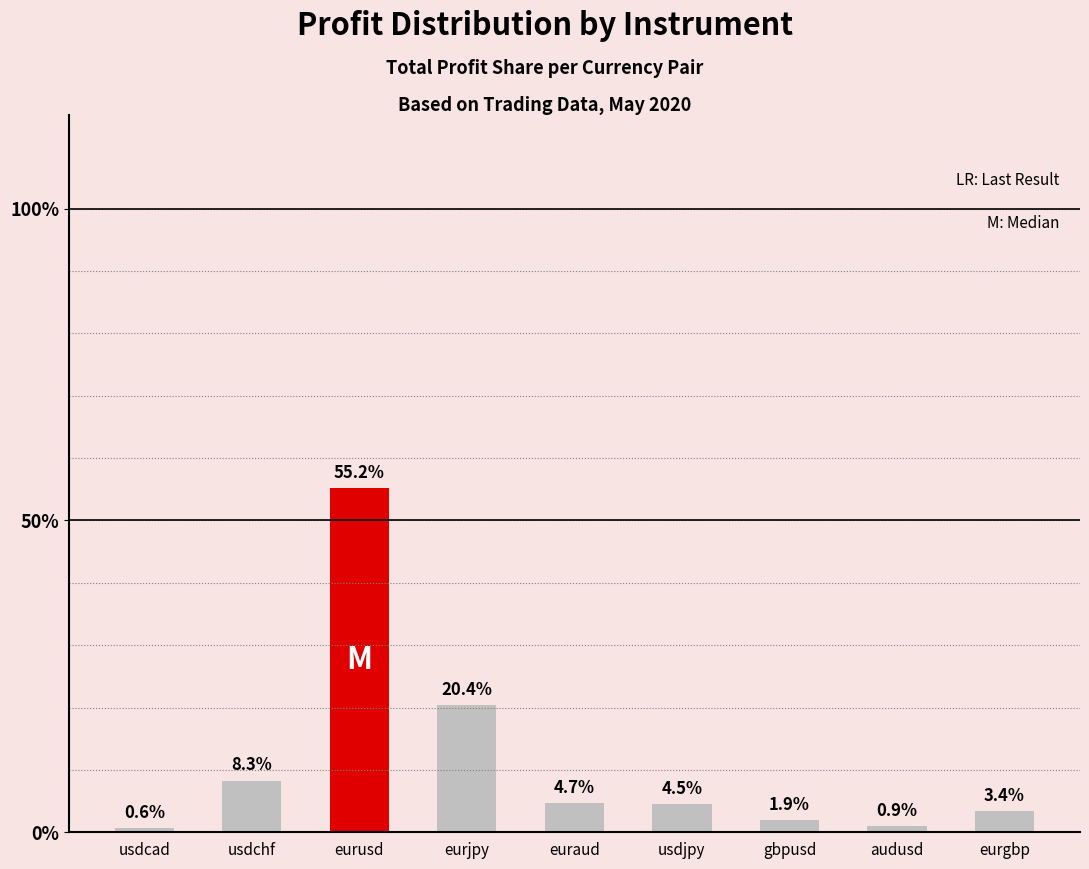

How many data points are above 4?

5